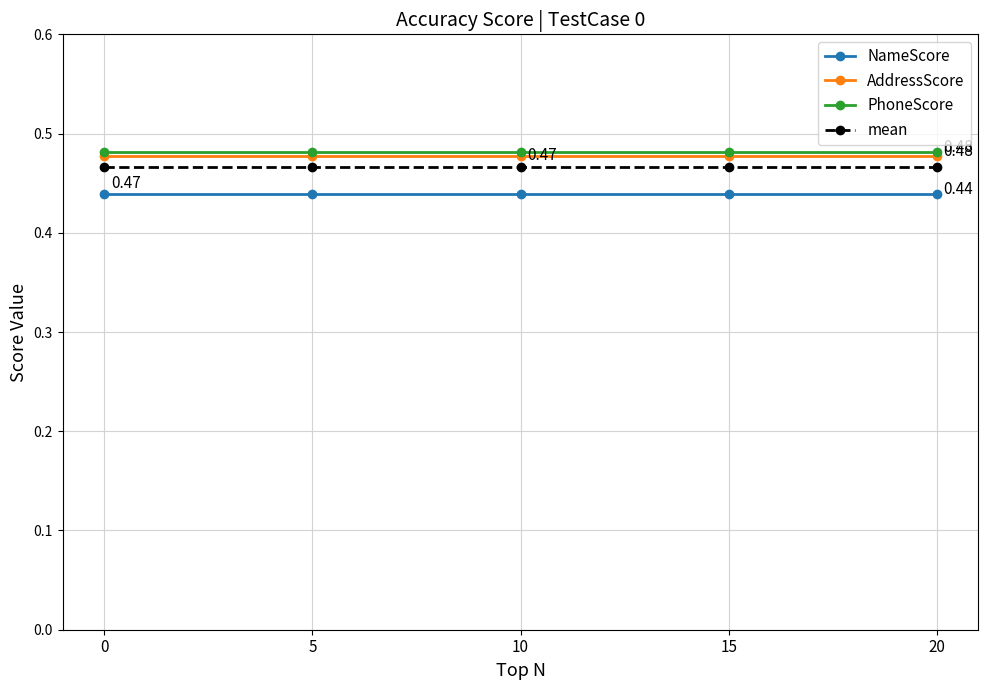

True or false: NameScore and mean cross at least once.

False